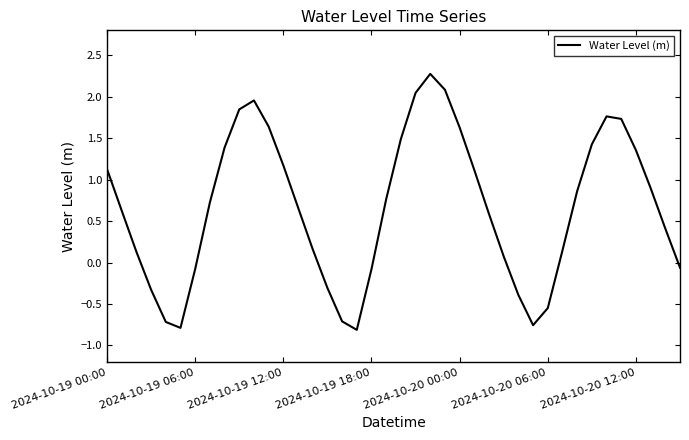

What is the difference between the maximum and minimum values?

3.1